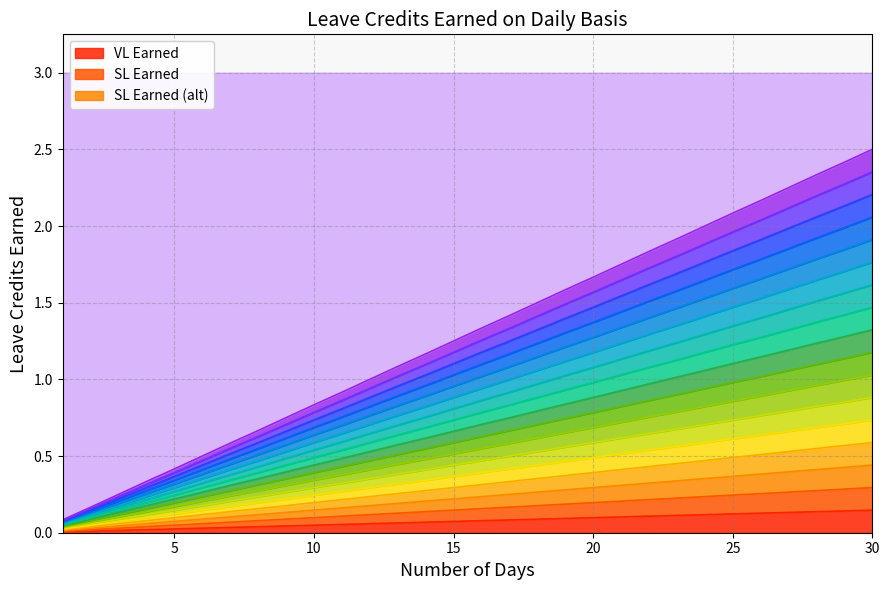

True or false: VL Earned has a value of 0.1 at 30.

True